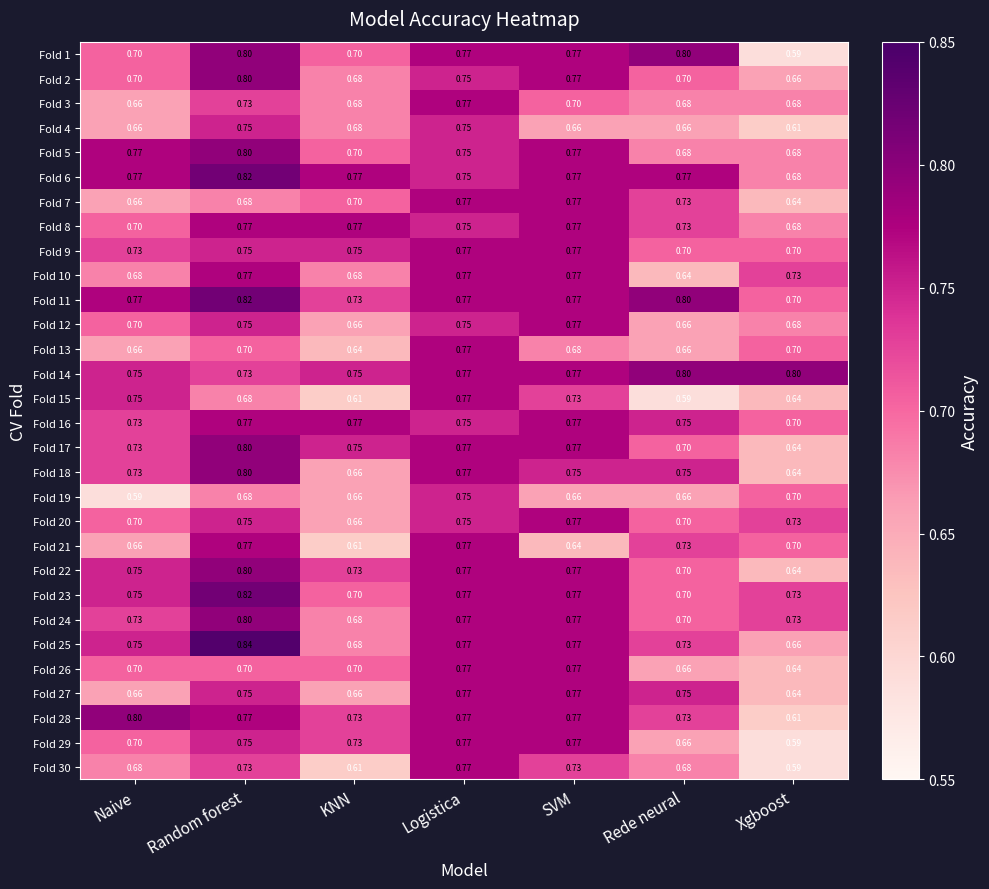

Where is Fold 2 nearest to the value 0?

Xgboost